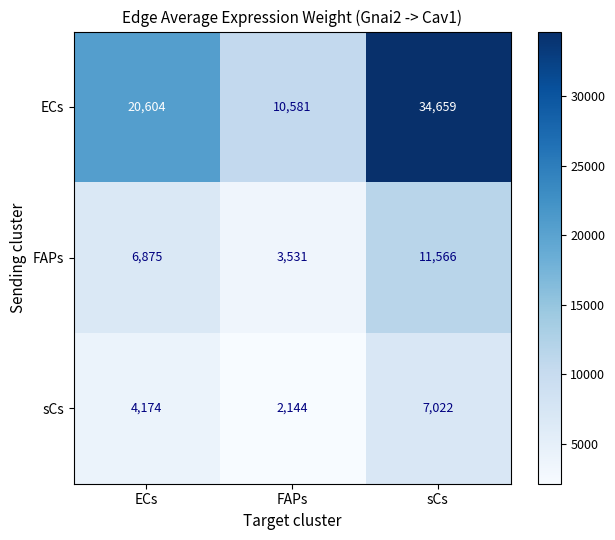

What is the greatest value displayed?

34659